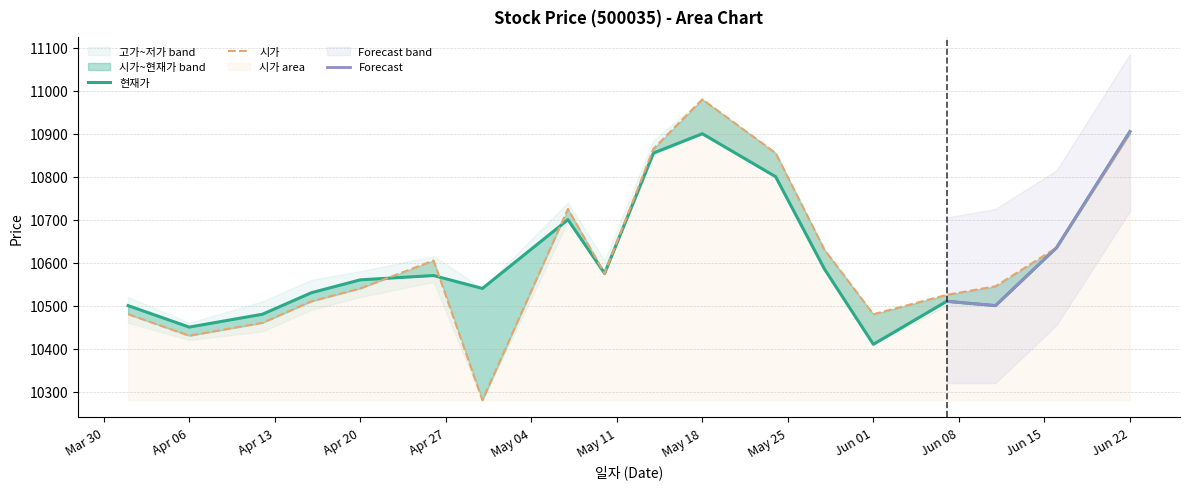

Between which two adjacent categories do 현재가 and 시가 first intersect?

20210420 and 20210426